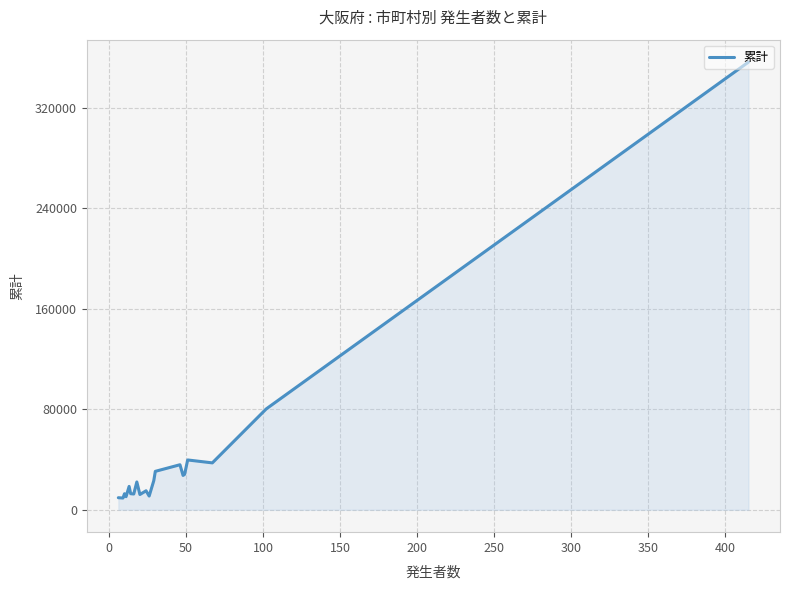

What is the greatest value displayed?

356273